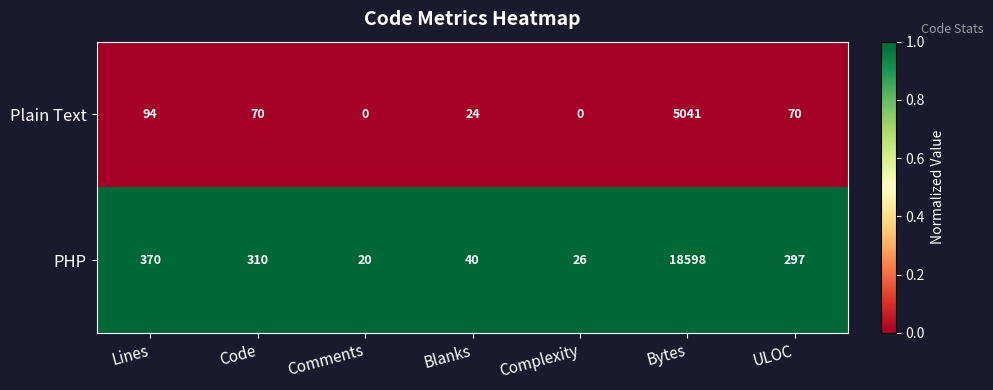

Which series has the largest total across all categories?

PHP